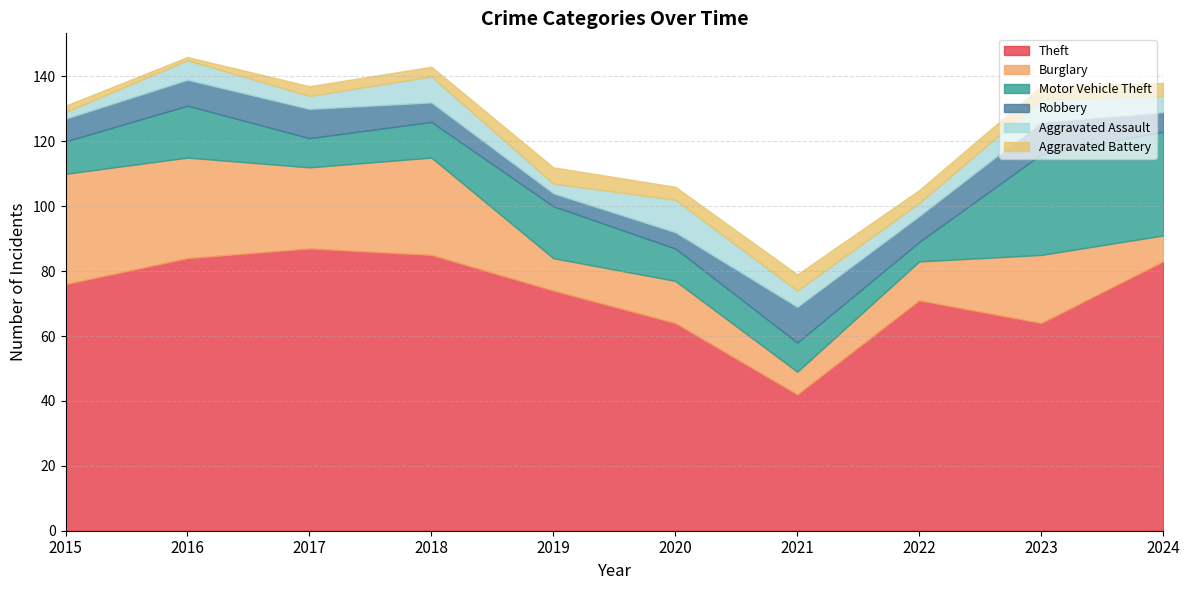

At which category does Robbery reach its first local valley?

2019